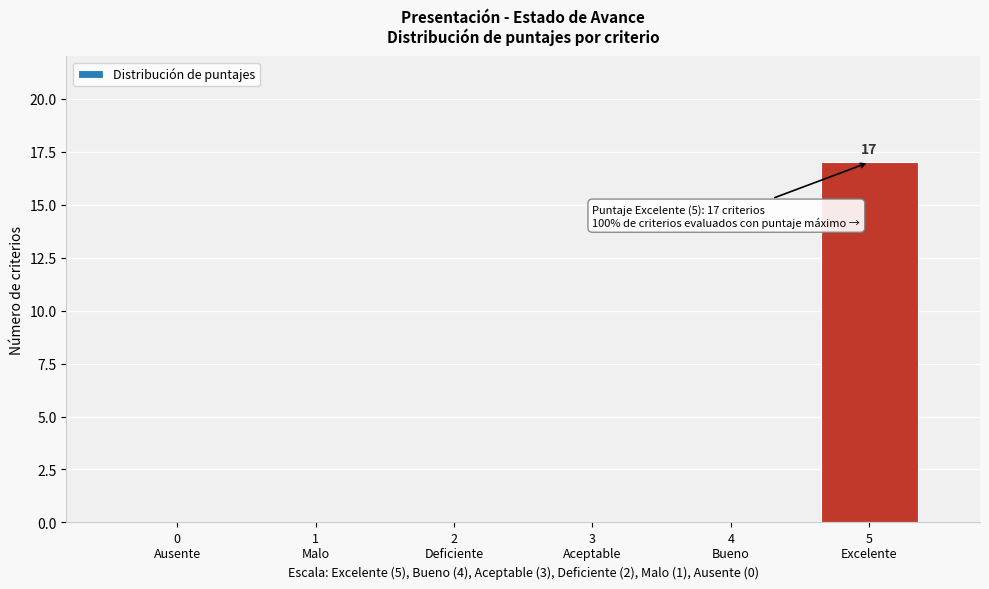

What is the sum of all values?

17